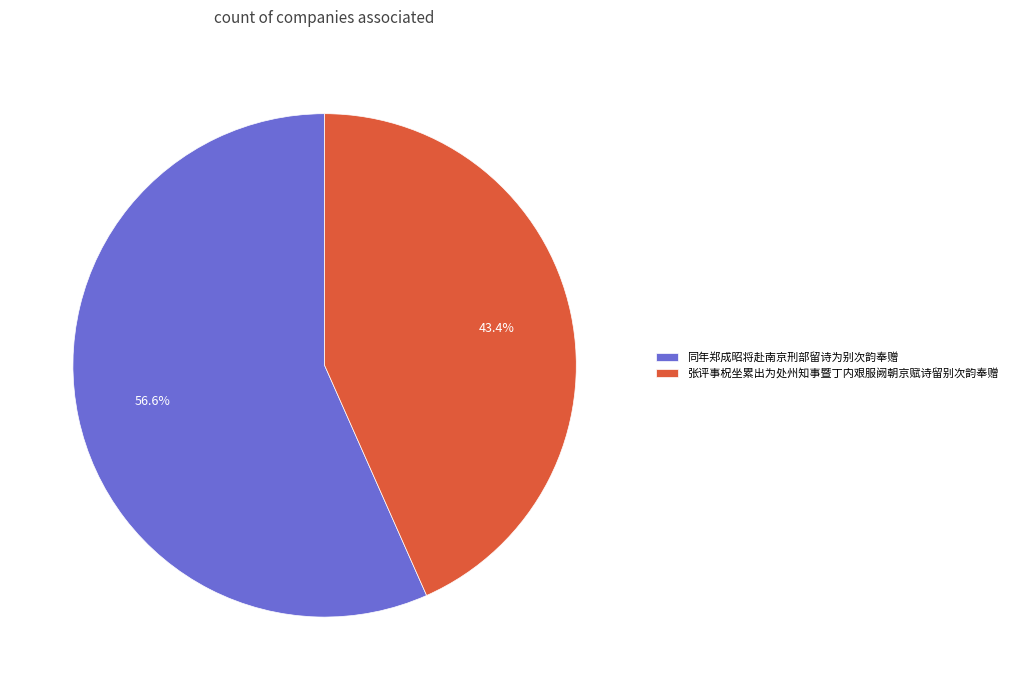

How many slices are in this pie chart?

2